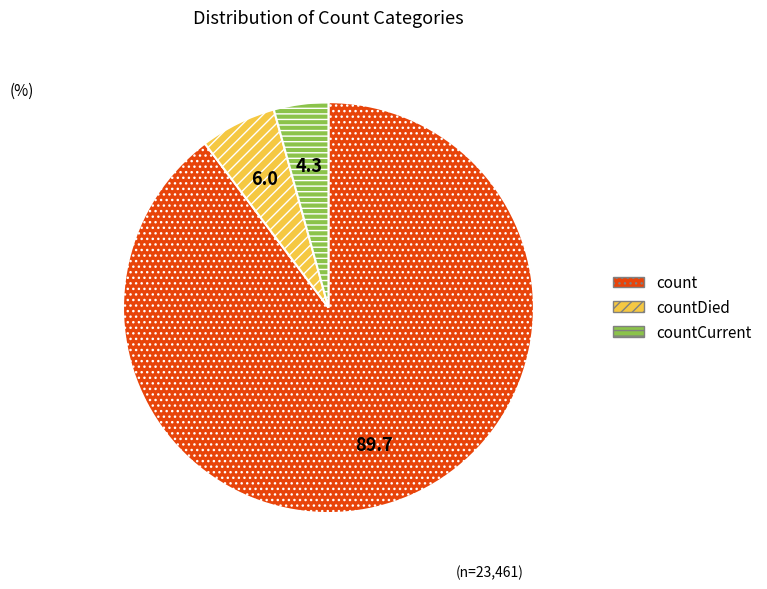

Is it true that countCurrent is 4% of the pie?

True